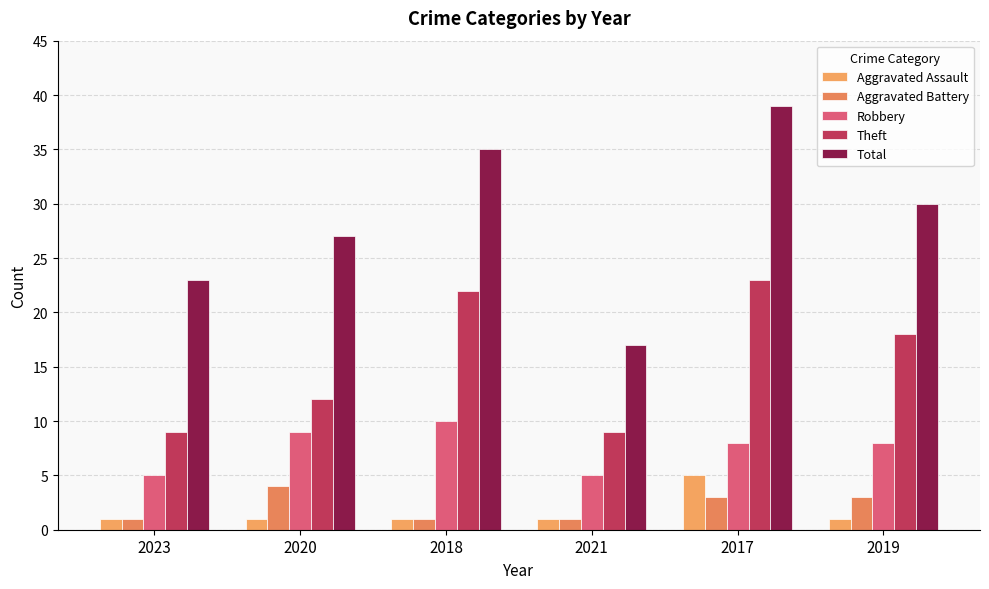

Reading right to left, transcribe all the data shown in this chart.

Aggravated Assault: 2019=1	2017=5	2021=1	2018=1	2020=1	2023=1
Aggravated Battery: 2019=3	2017=3	2021=1	2018=1	2020=4	2023=1
Robbery: 2019=8	2017=8	2021=5	2018=10	2020=9	2023=5
Theft: 2019=18	2017=23	2021=9	2018=22	2020=12	2023=9
Total: 2019=30	2017=39	2021=17	2018=35	2020=27	2023=23